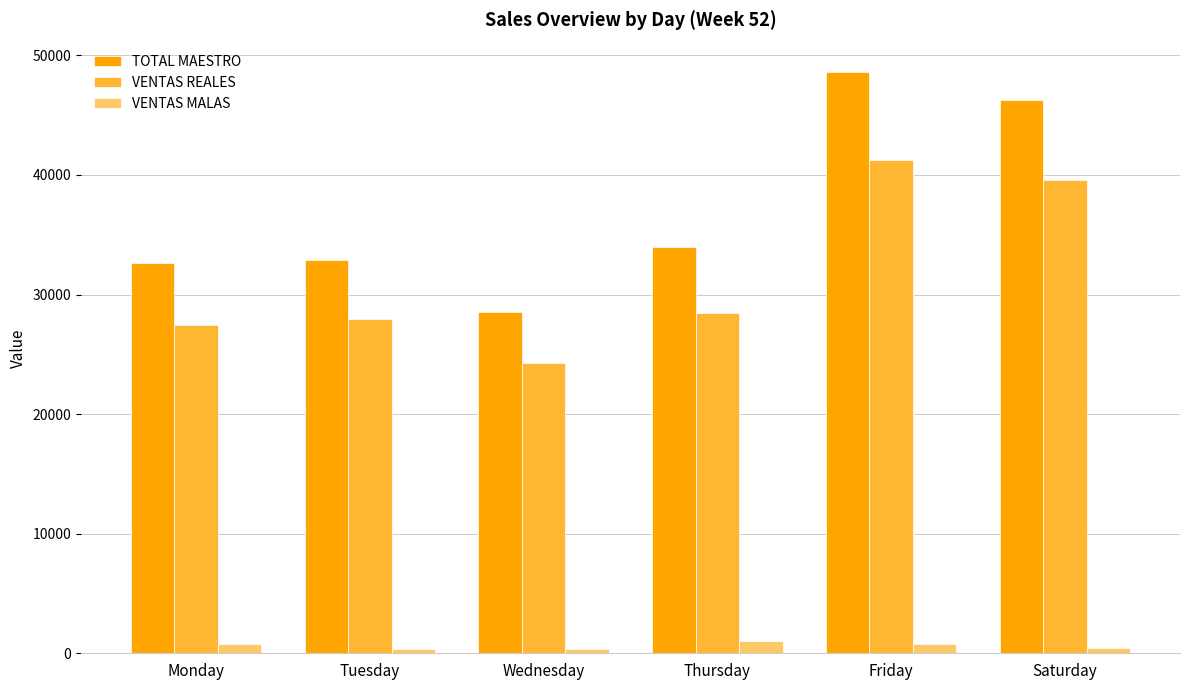

What is the spread (max minus min) of values at Tuesday?

32474.0